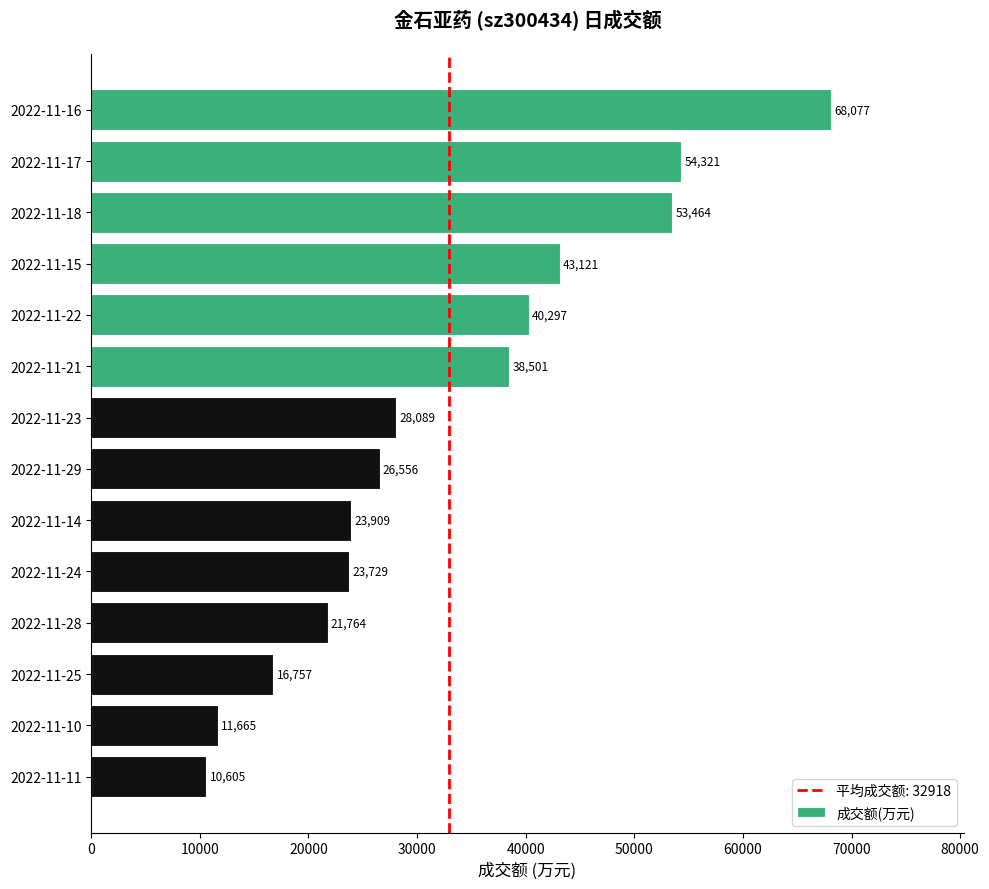

What is the greatest value displayed?

68077